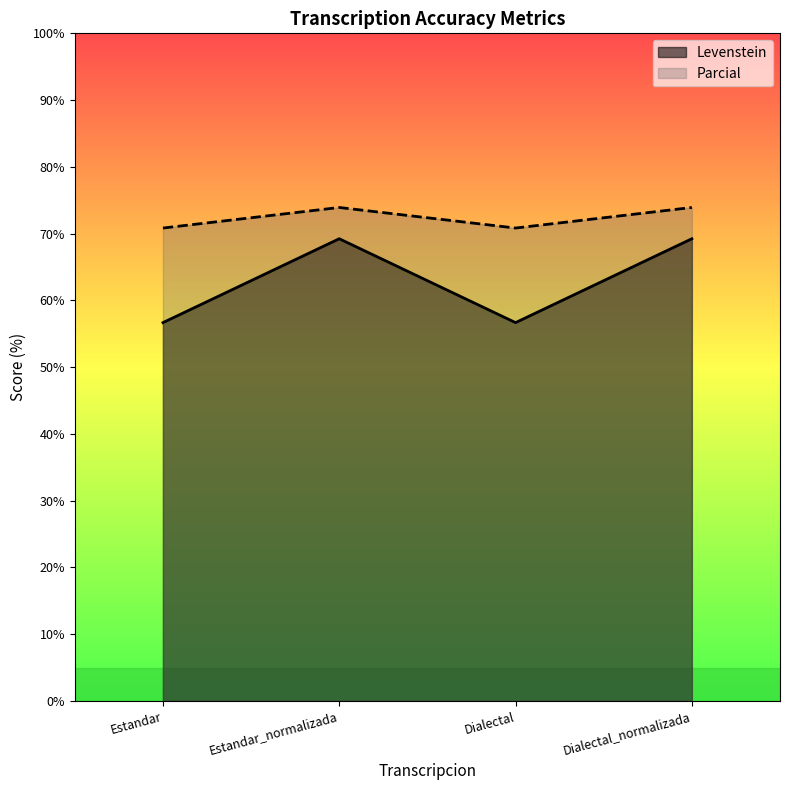

What is the sum of all Parcial values?

289.5